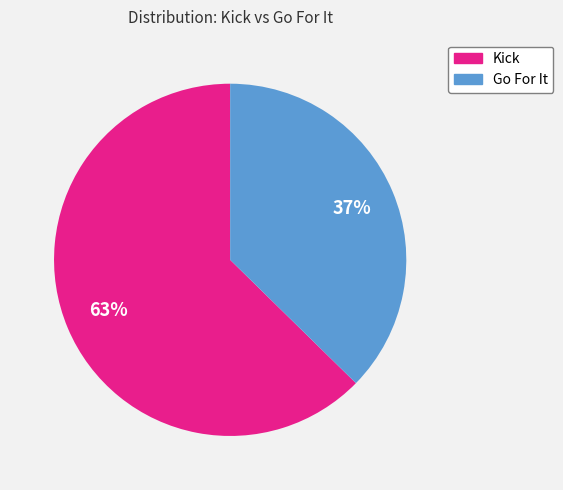

Is there a majority slice in this chart?

Yes